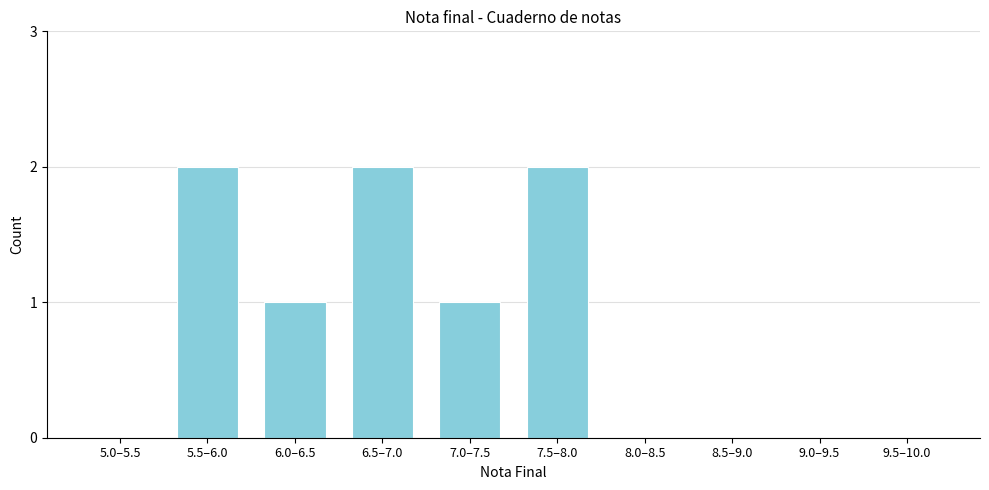

Reading left to right, list all the values displayed in this chart.

5.0–5.5=0	5.5–6.0=2	6.0–6.5=1	6.5–7.0=2	7.0–7.5=1	7.5–8.0=2	8.0–8.5=0	8.5–9.0=0	9.0–9.5=0	9.5–10.0=0